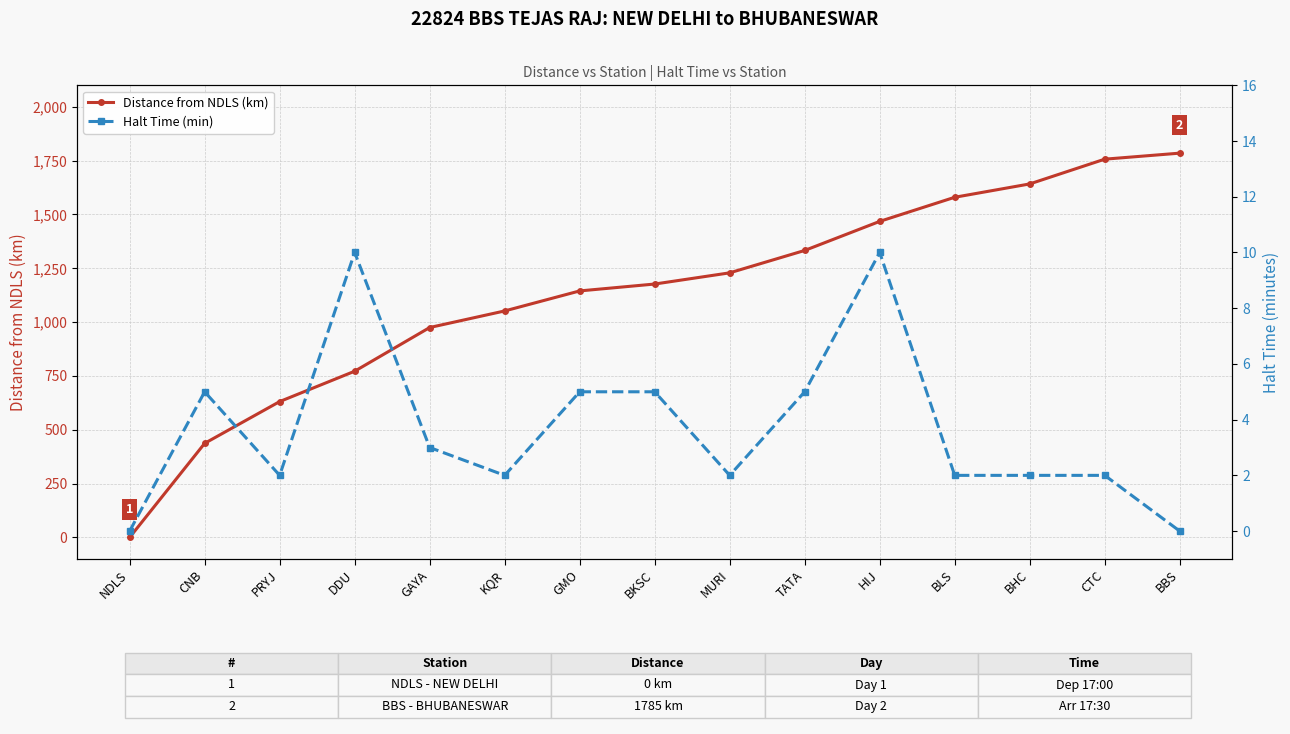

What is the label of the 7th point from the left?

GMO